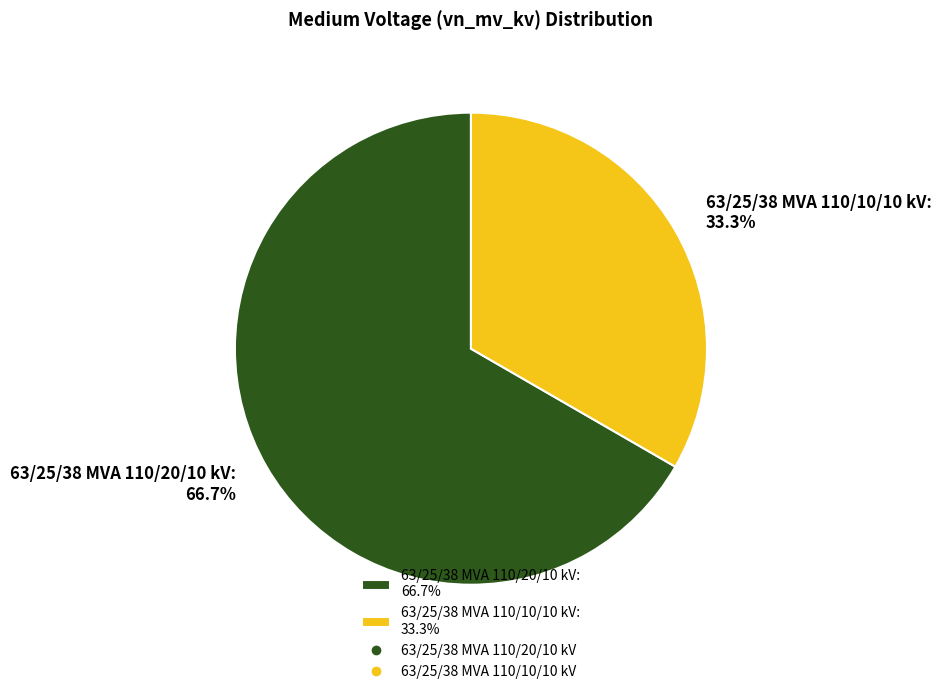

Count the number of slices in the pie.

2